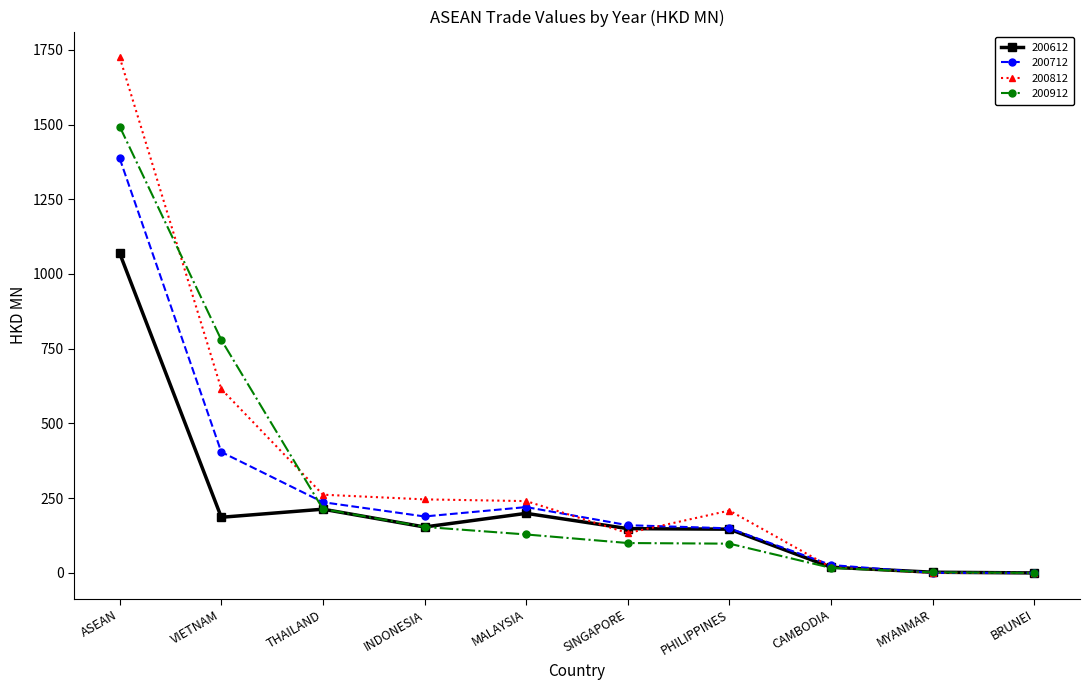

Which series has the widest spread of values?

200812